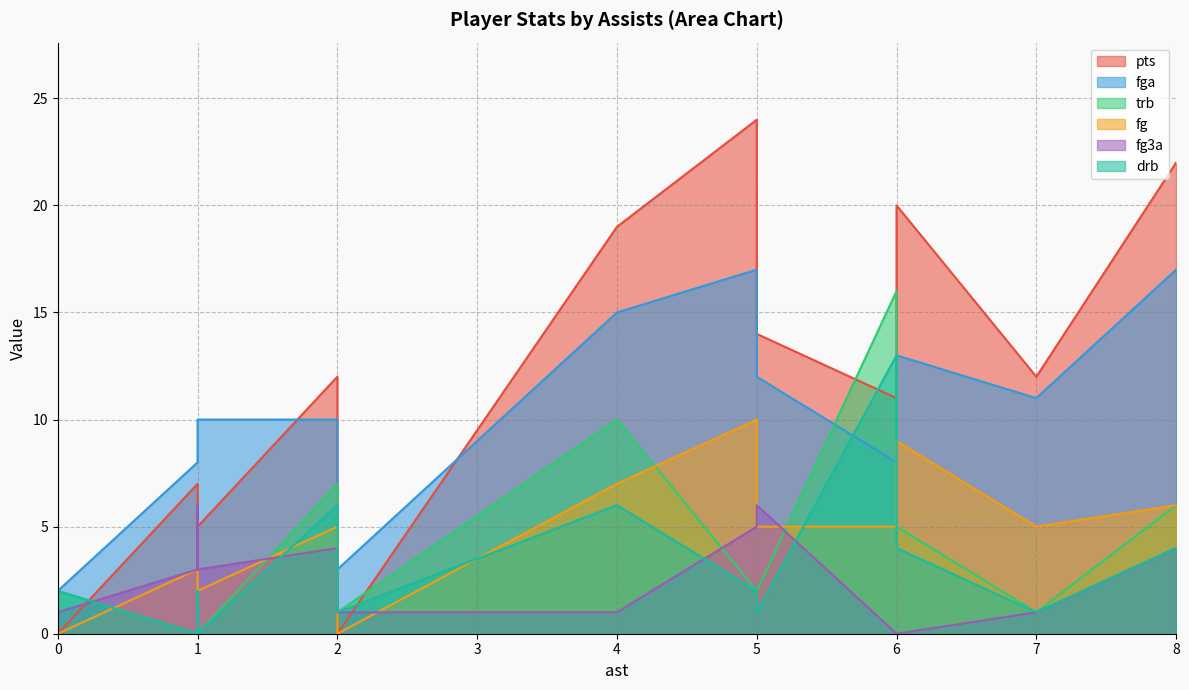

What is the highest value of the fg series?

10